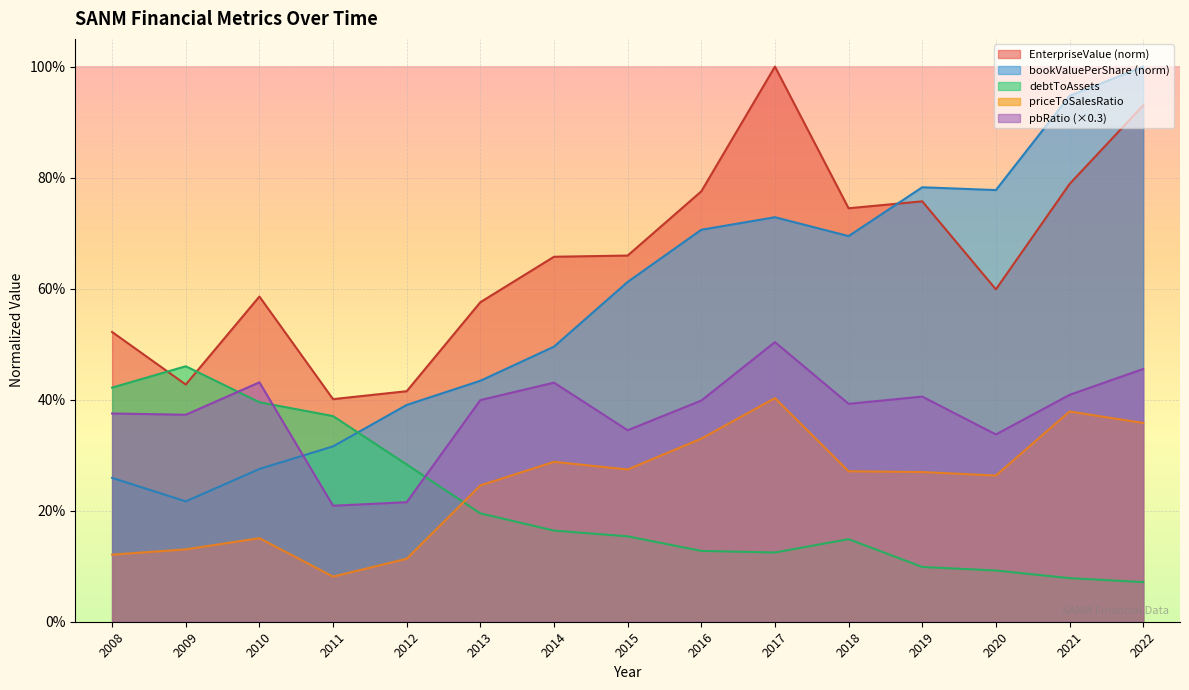

At 2008, list the series in order from smallest to largest.

priceToSalesRatio, bookValuePerShare (norm), pbRatio (×0.3), debtToAssets, EnterpriseValue (norm)